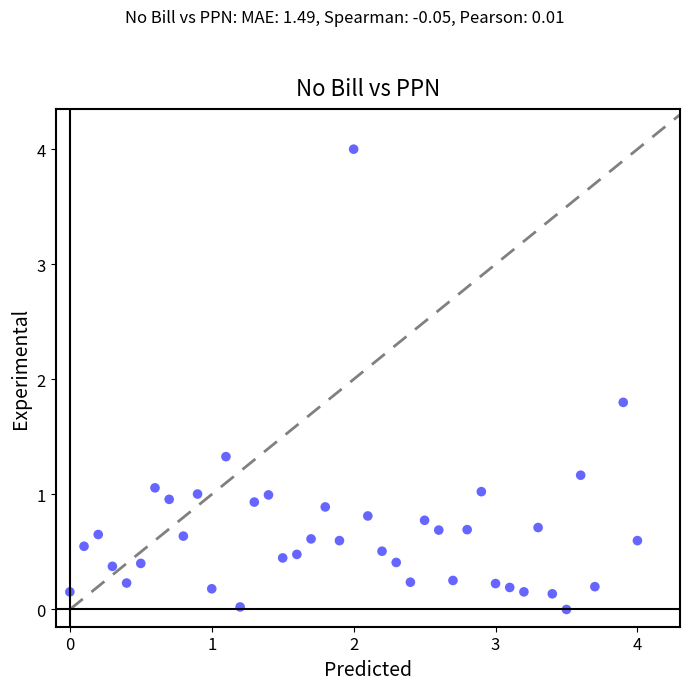

What is the range of X values (max minus min)?

4.0